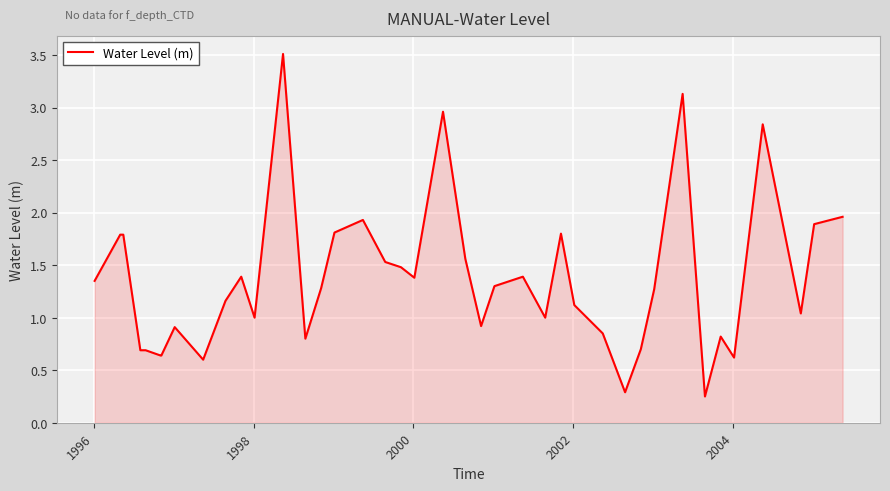

Does the chart display data point markers on the line(s)?

No